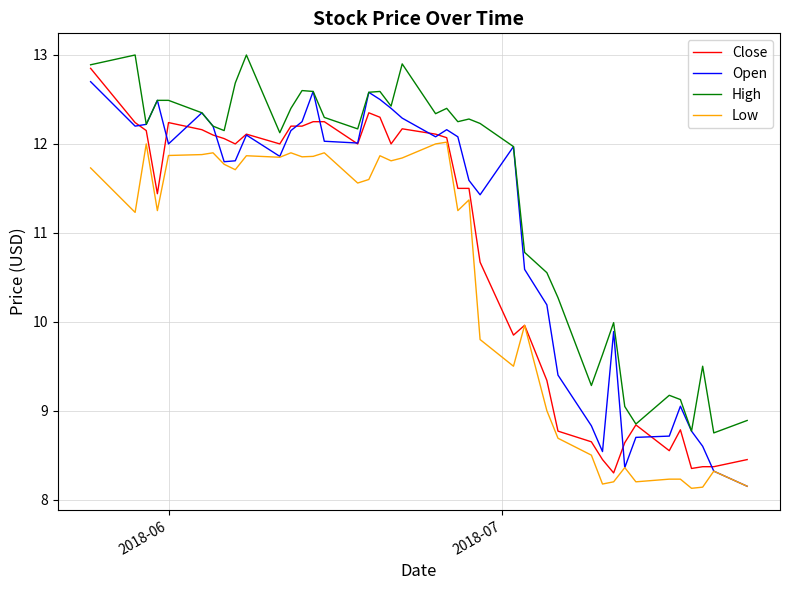

What is the minimum value shown in the chart?

8.1